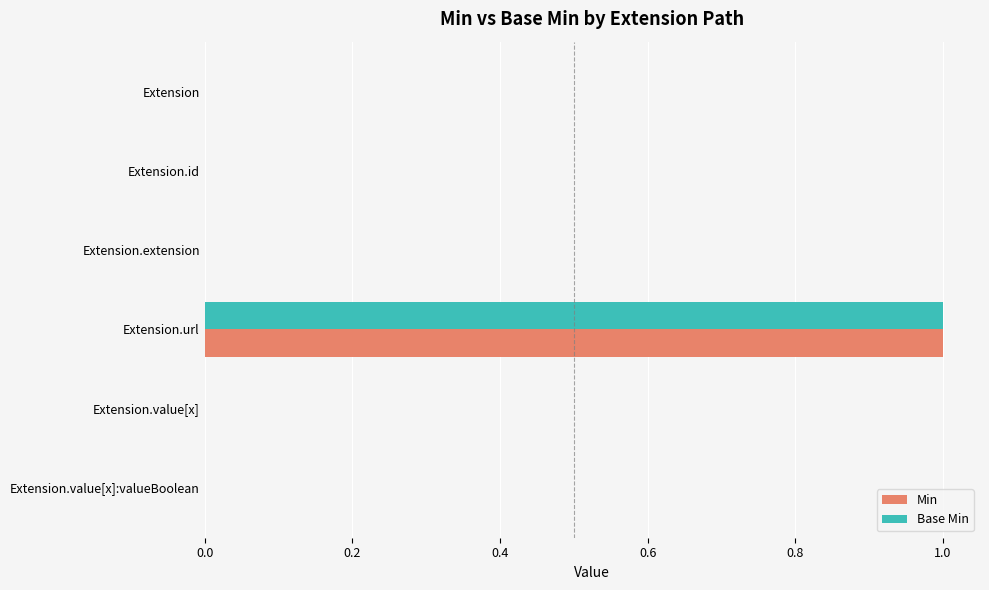

Count the number of categories in the chart.

6